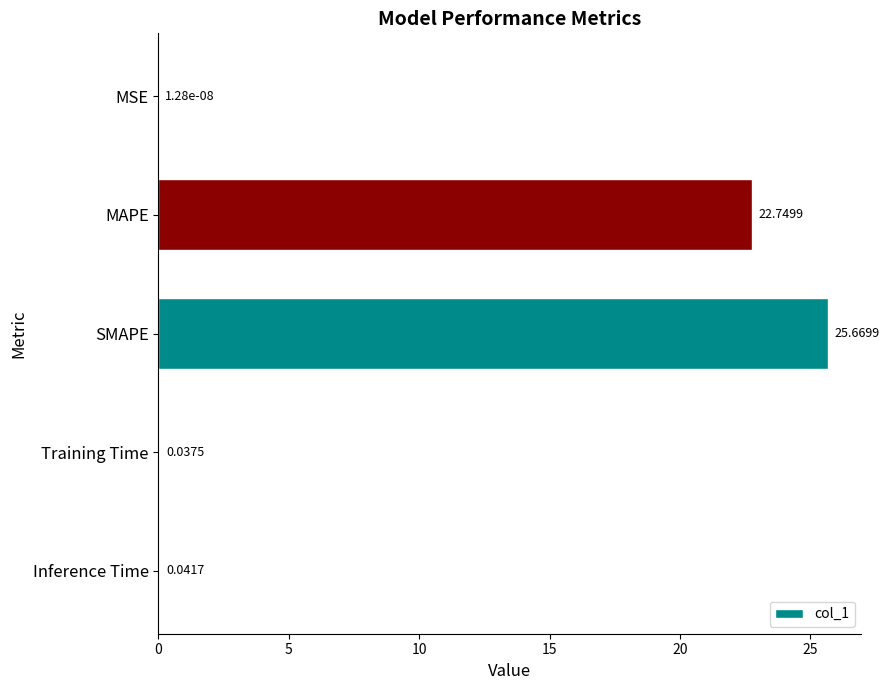

Between Inference Time and Training Time, which is larger?

Inference Time